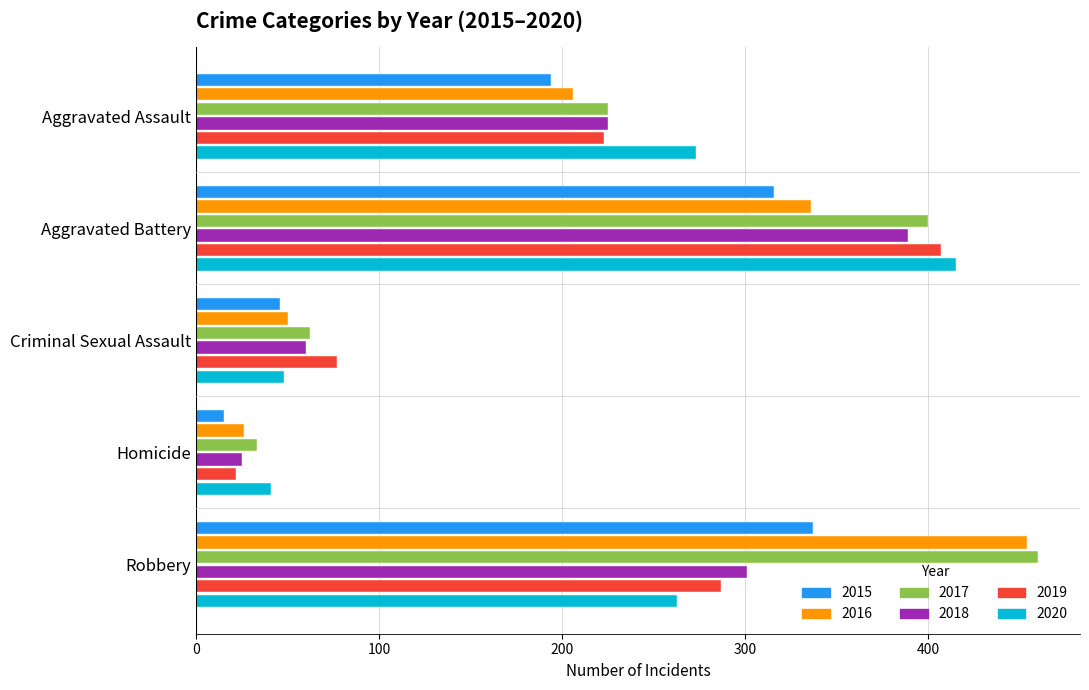

Read the 2016 value at Robbery.

454